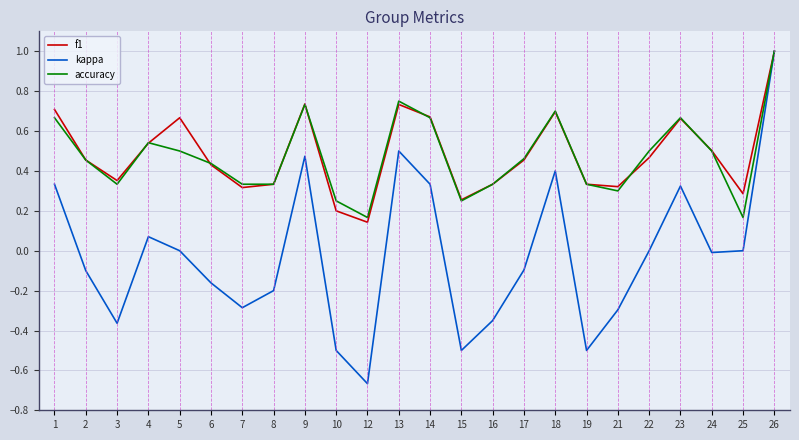

Is it true that f1 equals 0.3 at 25?

True